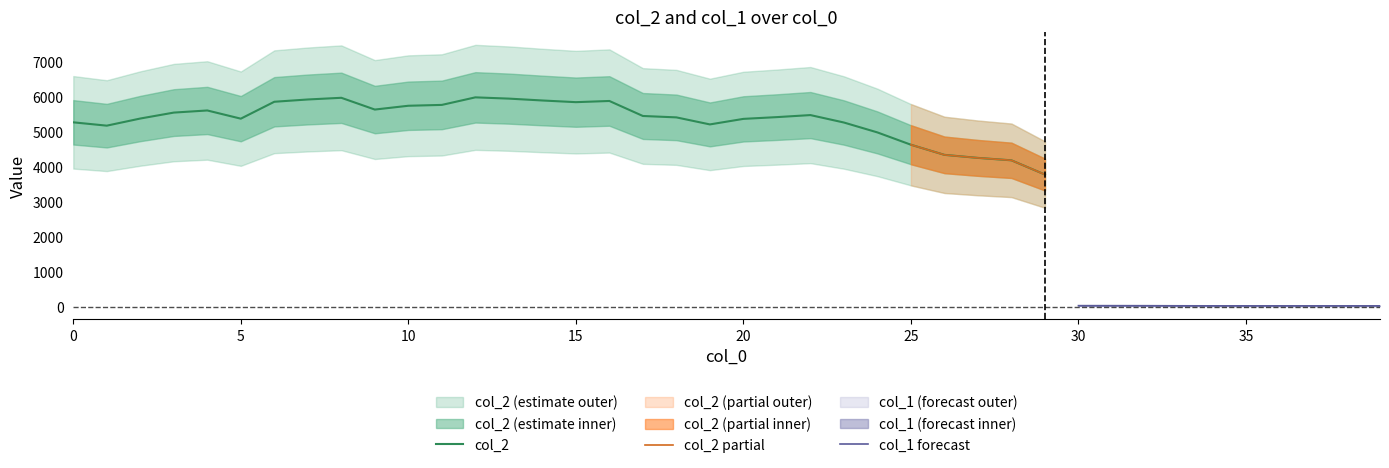

The value of col_1 at 32 is 44. True or false?

True